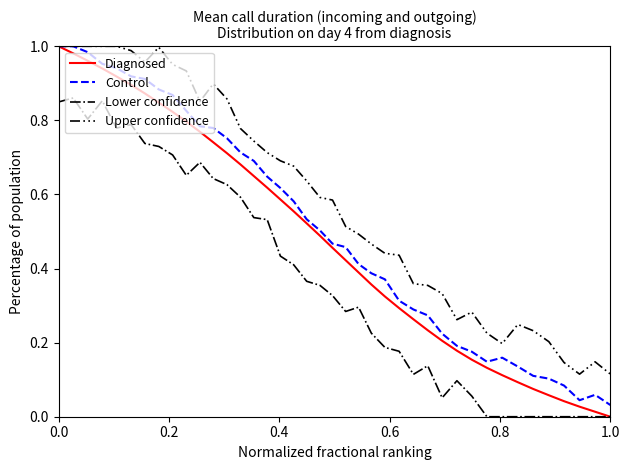

True or false: Upper confidence and Lower confidence intersect in this chart.

False